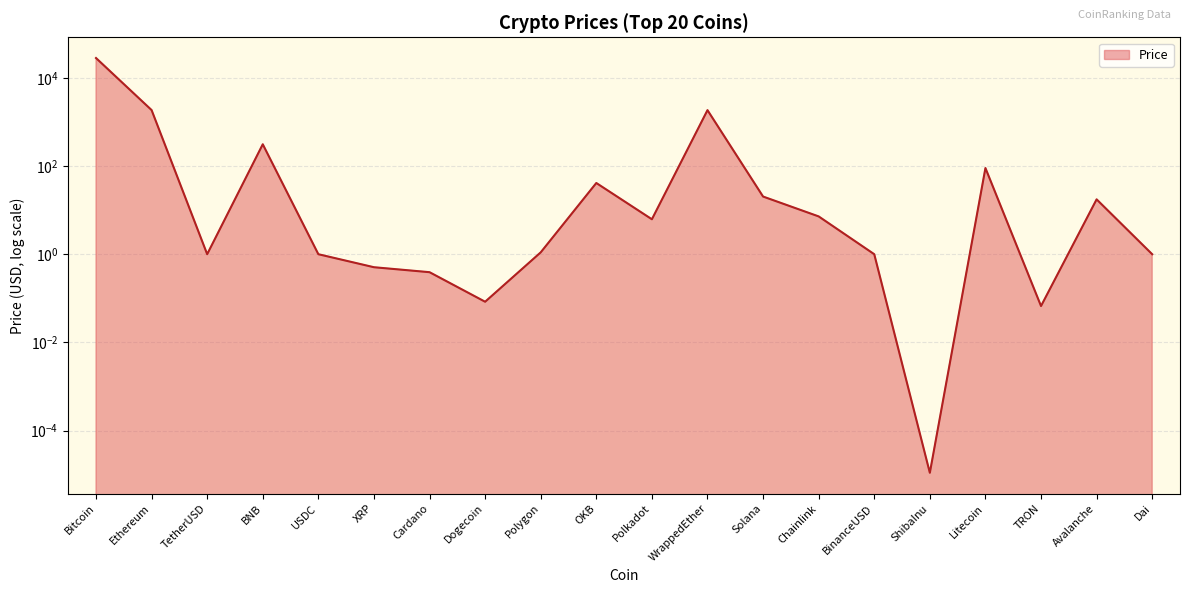

Rank the categories by value from lowest to highest.

ShibaInu, TRON, Dogecoin, Cardano, XRP, Dai, USDC, BinanceUSD, TetherUSD, Polygon, Polkadot, Chainlink, Avalanche, Solana, OKB, Litecoin, BNB, WrappedEther, Ethereum, Bitcoin